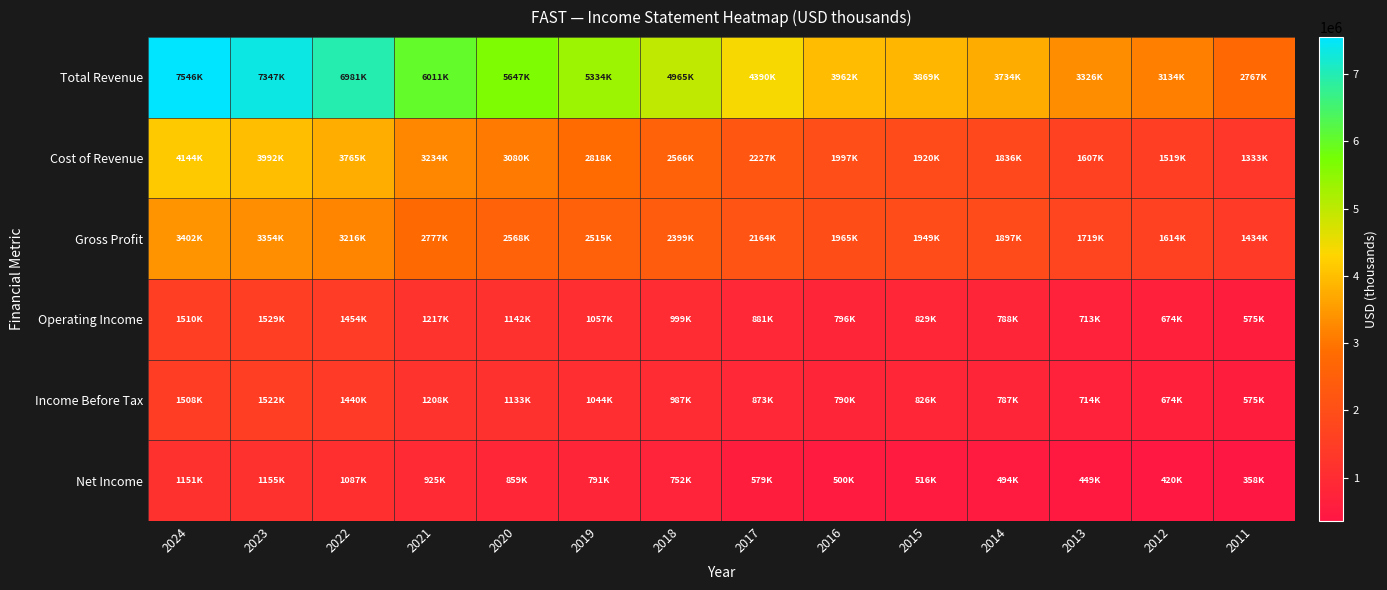

Reading left to right, extract all data points from this chart.

Total Revenue: 2024=7546000	2023=7346700	2022=6980600	2021=6010900	2020=5647300	2019=5333700	2018=4965100	2017=4390500	2016=3962000	2015=3869200	2014=3733500	2013=3326100	2012=3133600	2011=2766900
Cost of Revenue: 2024=4144100	2023=3992200	2022=3764800	2021=3233700	2020=3079500	2019=2818300	2018=2566200	2017=2226900	2016=1997300	2015=1920300	2014=1836100	2013=1606700	2012=1519100	2011=1332700
Gross Profit: 2024=3401900	2023=3354500	2022=3215800	2021=2777200	2020=2567800	2019=2515400	2018=2398900	2017=2163600	2016=1964800	2015=1948900	2014=1897400	2013=1719400	2012=1614500	2011=1434200
Operating Income: 2024=1510000	2023=1528700	2022=1453600	2021=1217400	2020=1141800	2019=1057200	2018=998700	2017=880800	2016=795800	2015=828800	2014=787600	2013=712700	2012=673700	2011=574600
Income Before Tax: 2024=1508100	2023=1522000	2022=1440000	2021=1207800	2020=1132700	2019=1043700	2018=987000	2017=873100	2016=789700	2015=826000	2014=787400	2013=713500	2012=674200	2011=575100
Net Income: 2024=1150600	2023=1155000	2022=1086900	2021=925000	2020=859100	2019=790900	2018=751900	2017=578600	2016=499500	2015=516400	2014=494200	2013=448600	2012=420500	2011=357900